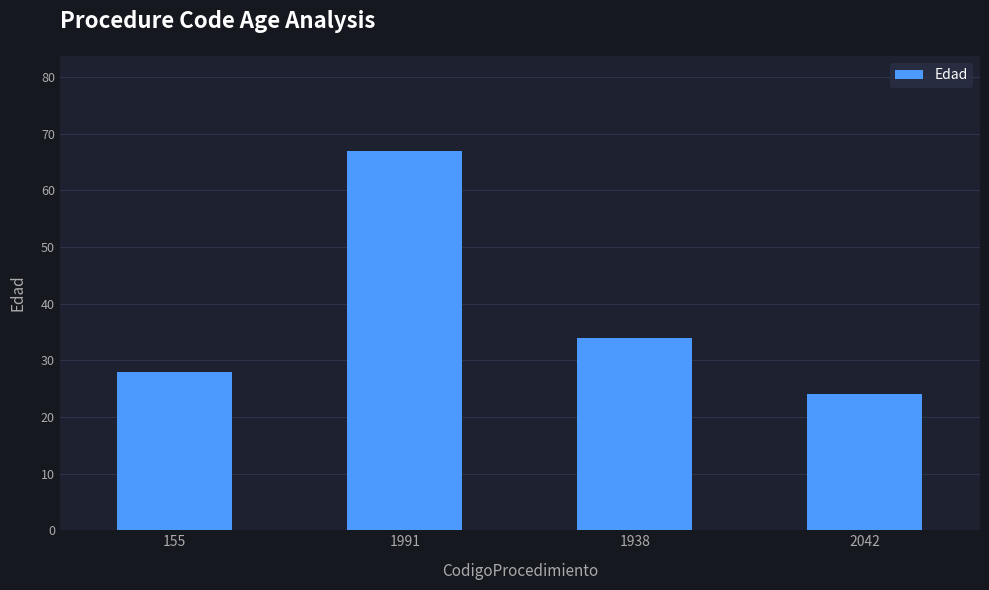

What is the label of the 4th bar from the left?

2042